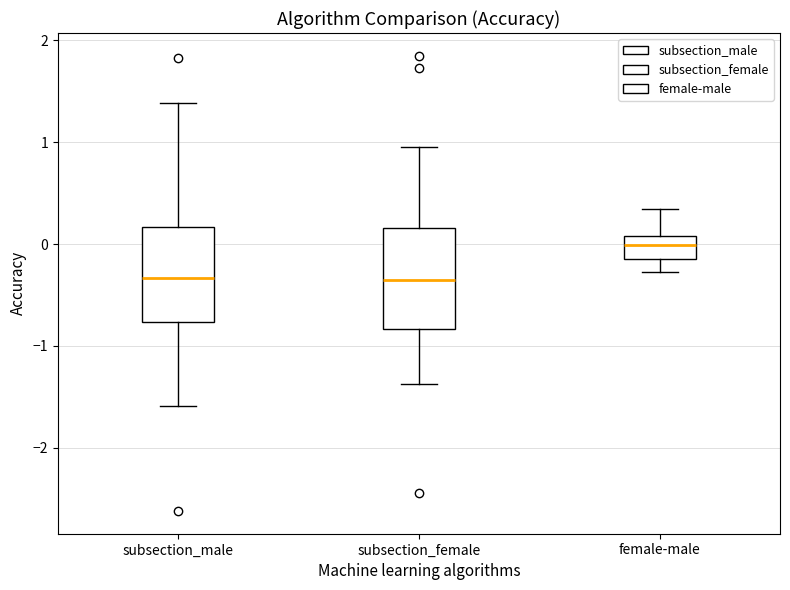

Where does the lower whisker of the box for subsection_female end on the y-axis? The values are not printed on the chart, so give them approximately, as read against the axis.

-1.4